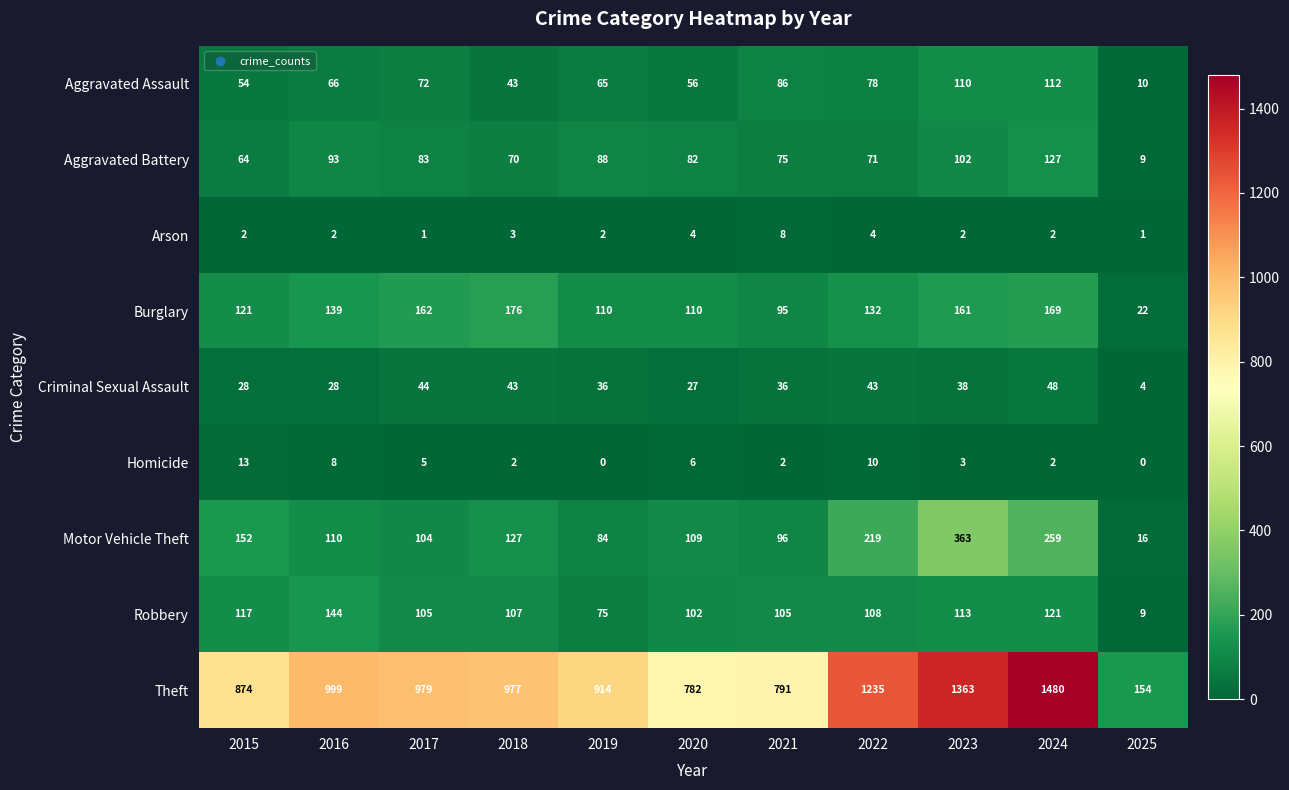

What is the difference between the Aggravated Battery values at 2018 and 2019?

18